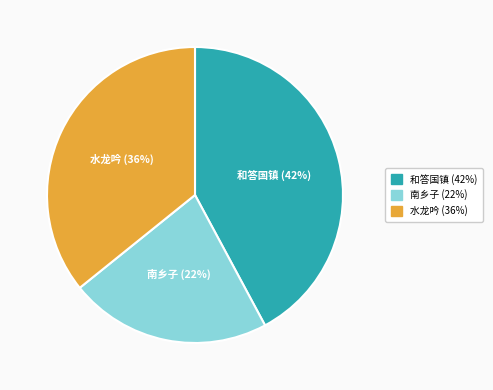

Is there a majority slice in this chart?

No